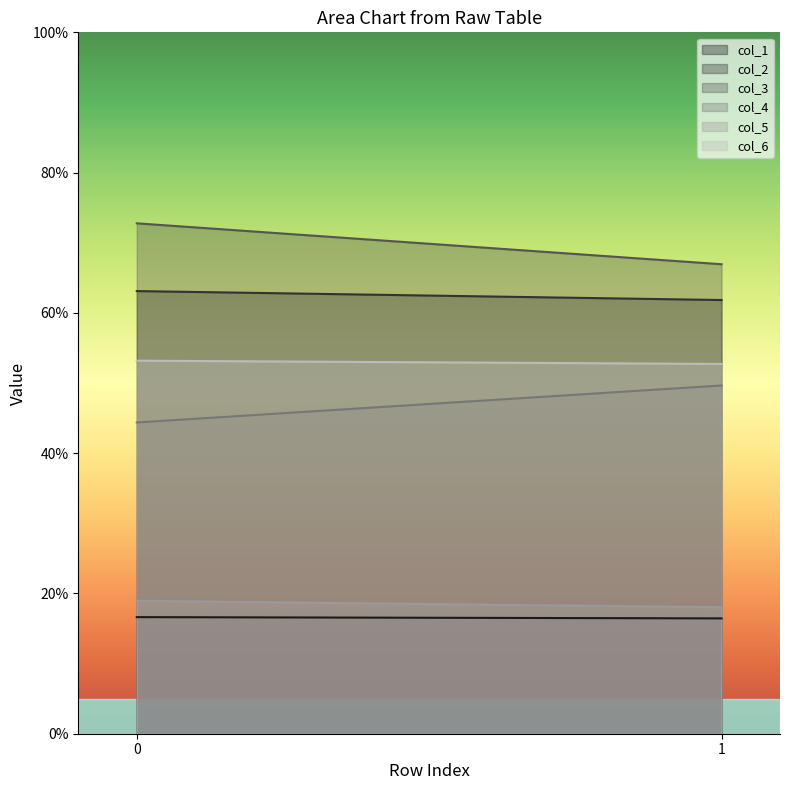

What is the maximum value for col_5?

19.0